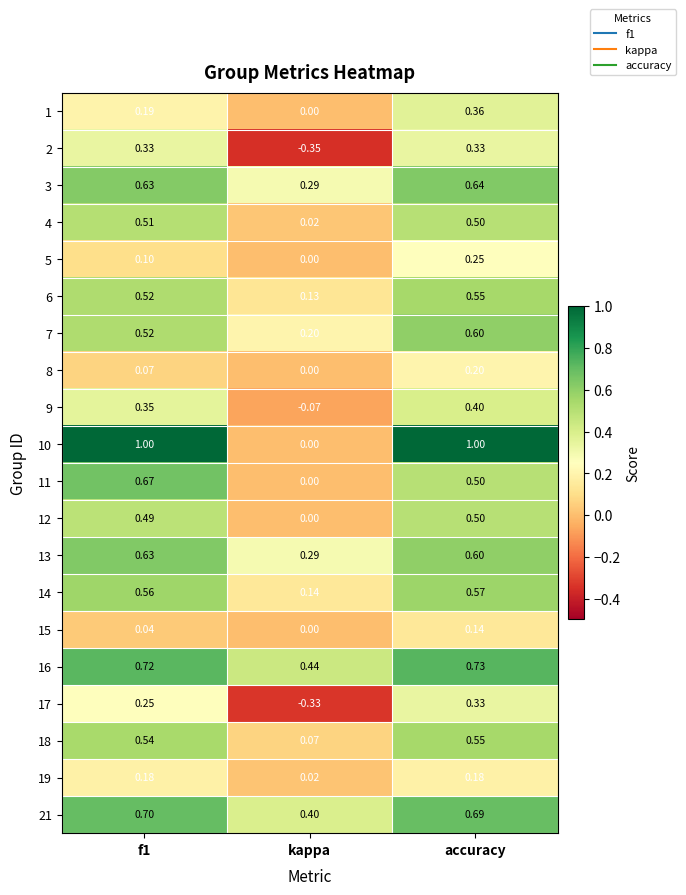

Which category has the lowest value across all series?

kappa